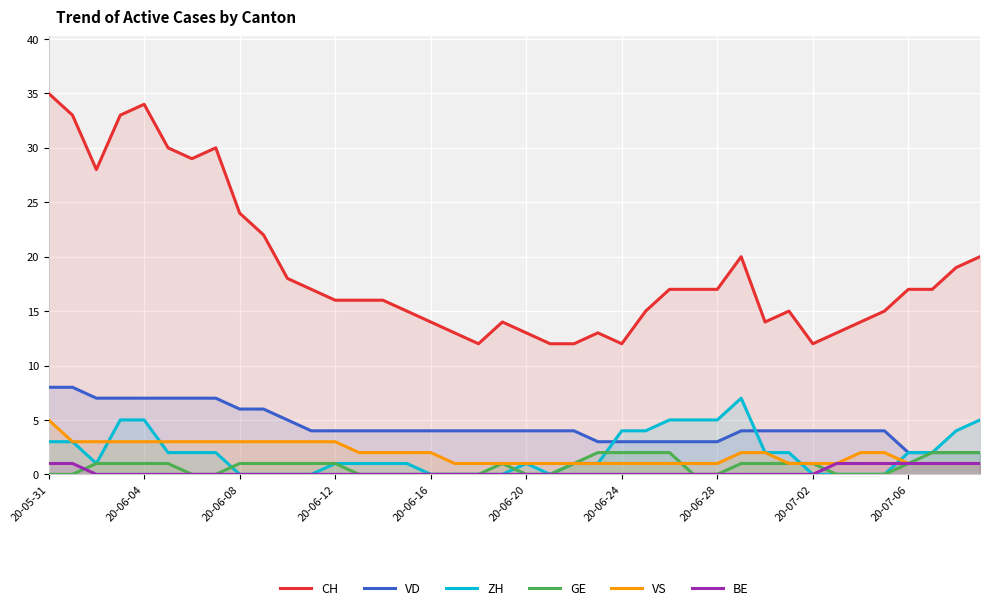

At how many categories does at least one series exceed 34?

1